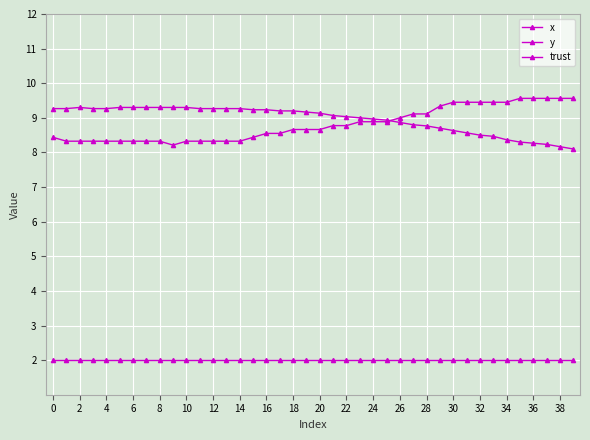

True or false: x and trust intersect in this chart.

False